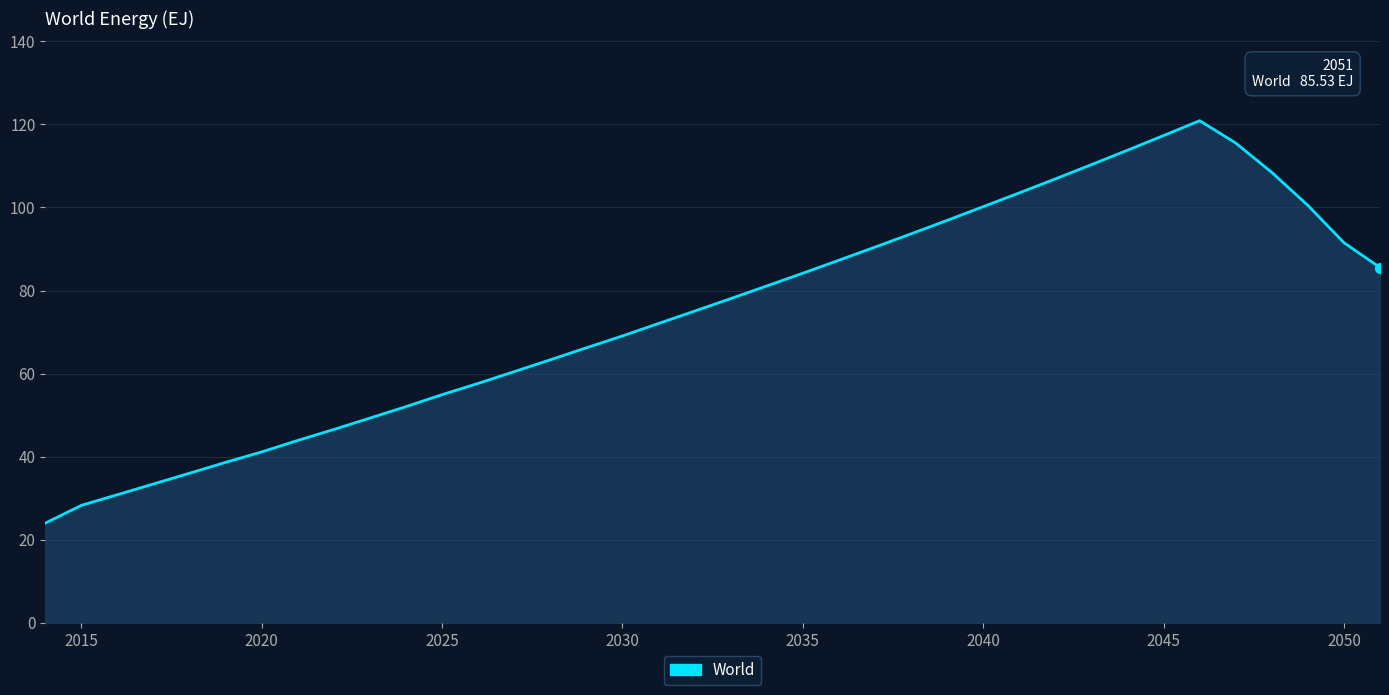

What is the maximum value shown in the chart?

120.9